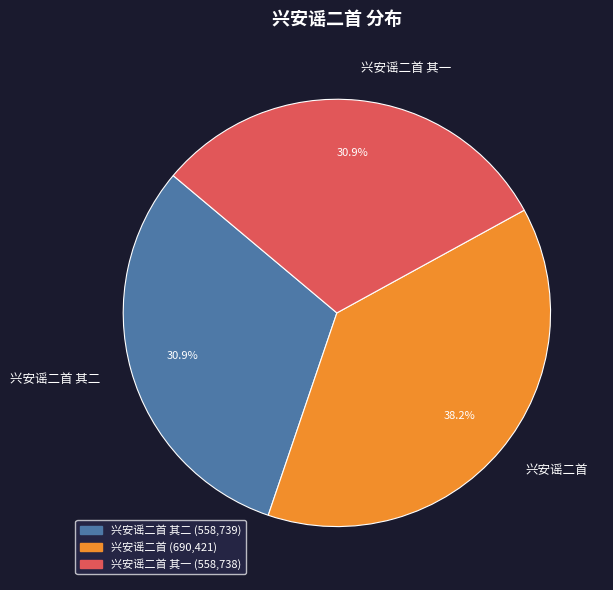

Approximately how many times larger is the value at 兴安谣二首 其二 compared to 兴安谣二首?

0.8